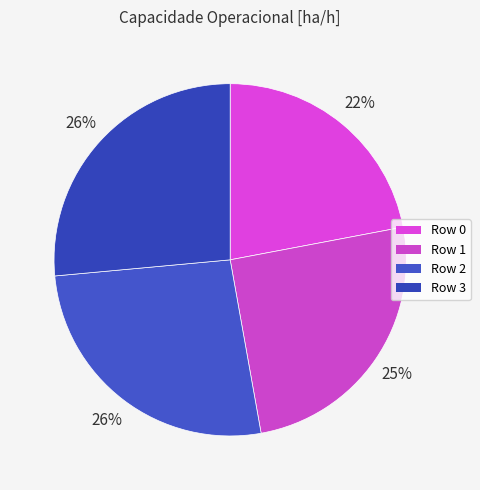

To the nearest percent, what portion does Row 2 represent?

26%